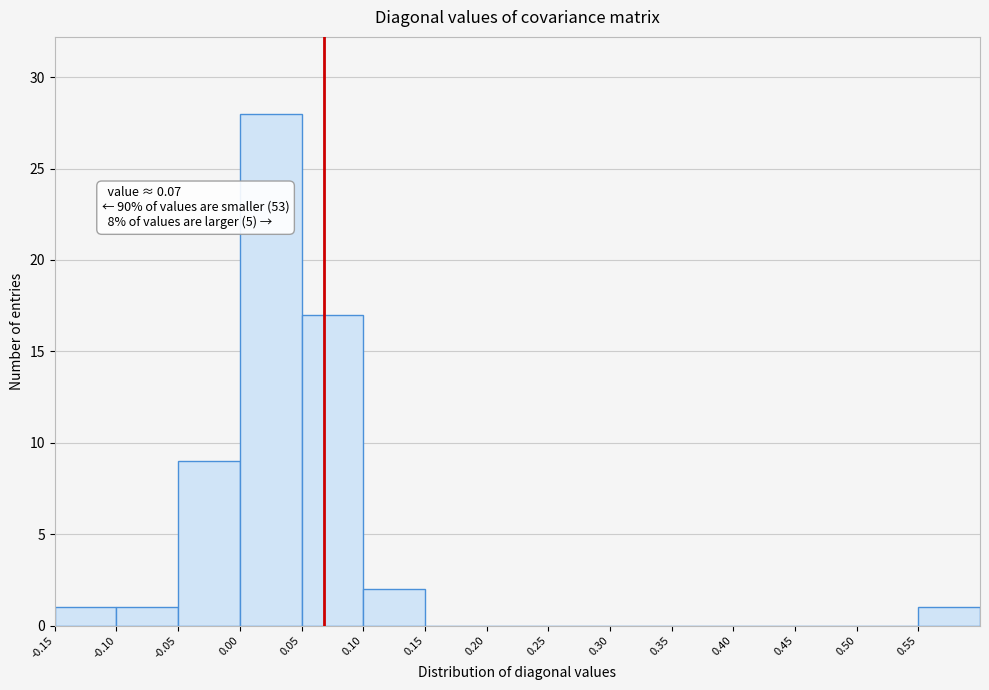

Over which range of the x-axis is the bar tallest?

0.00 to 0.05